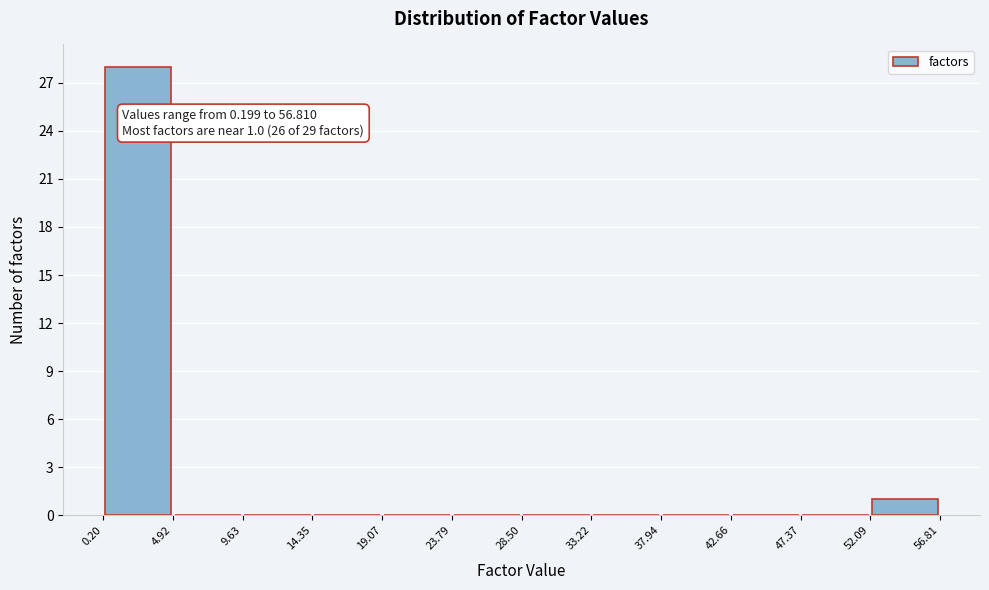

Which range on the x-axis has the tallest bar?

0.20 to 4.92